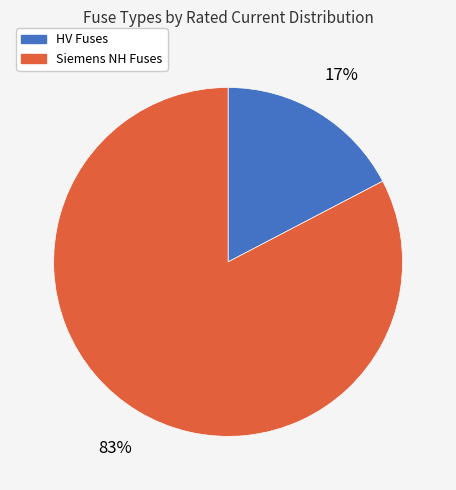

Is there a majority slice in this chart?

Yes